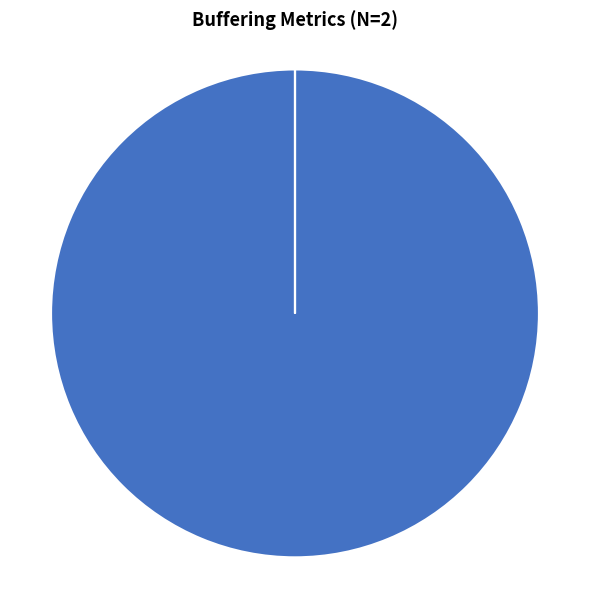

What is the ratio of the value at buffering_duration to the value at buffered_count?

6109885.6